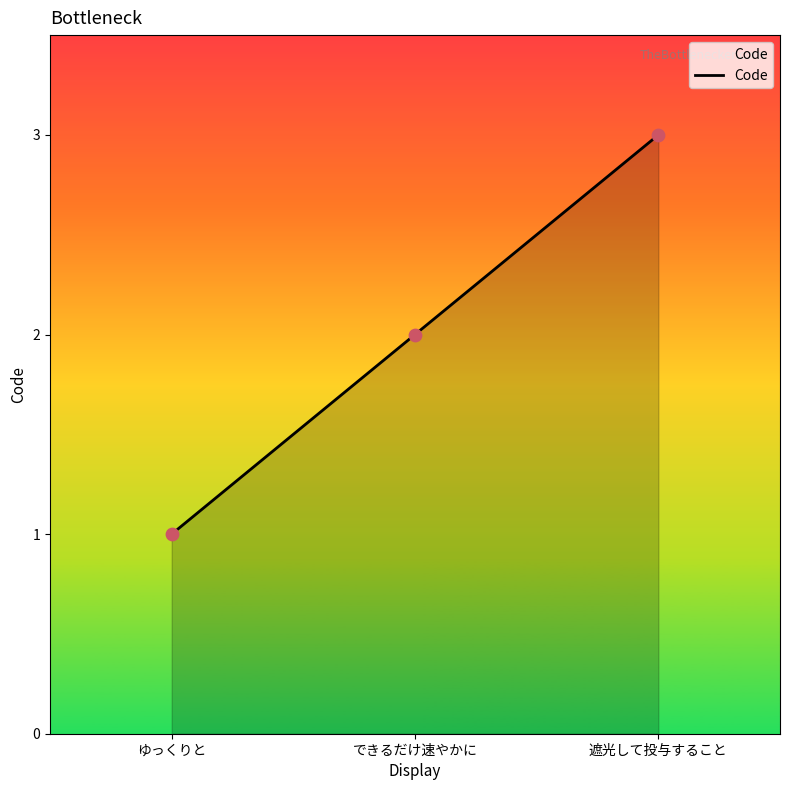

Which has a higher value, できるだけ速やかに or 遮光して投与すること?

遮光して投与すること